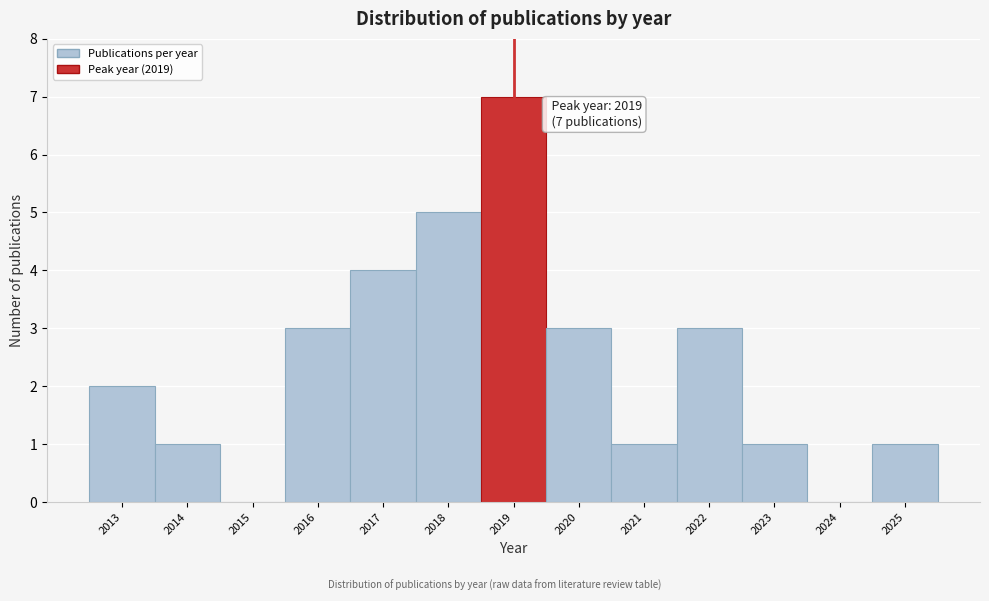

Over which range of the x-axis is the bar tallest?

2018.5 to 2019.5